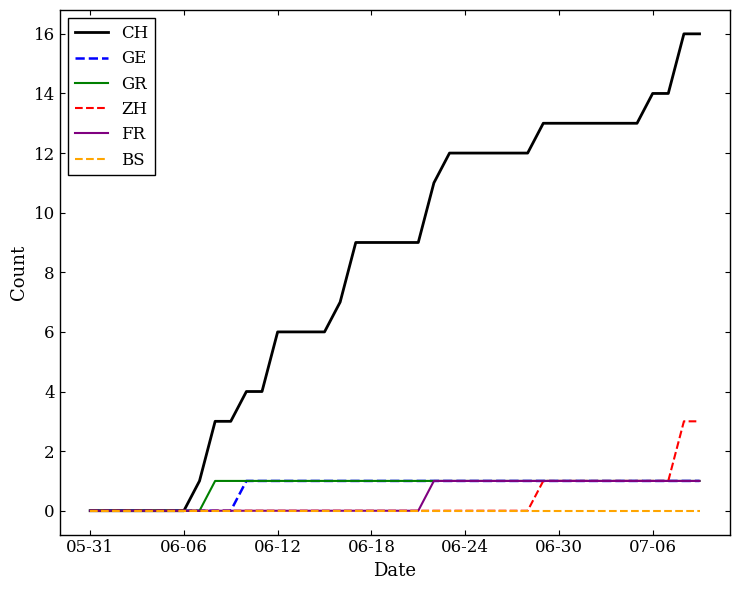

What is the highest value of the ZH series?

3